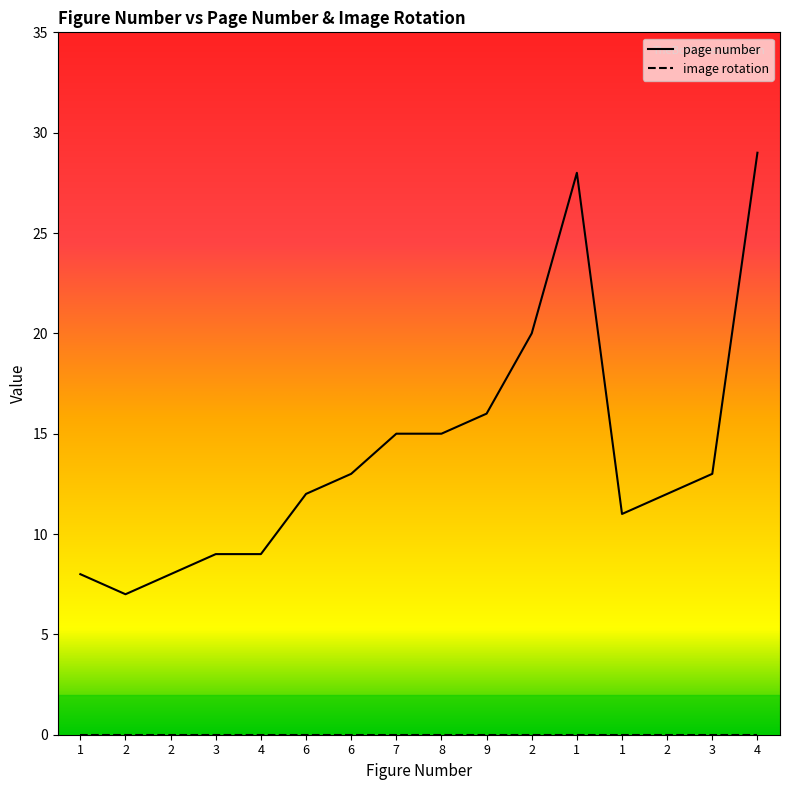

Between 6 and 2, which is larger?

6